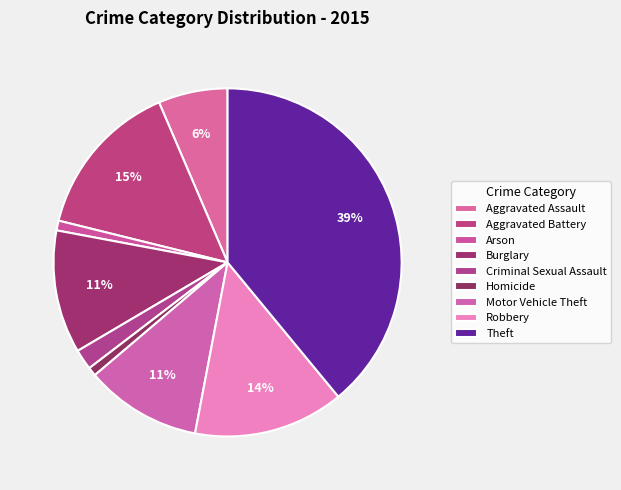

To the nearest percent, what portion does Theft represent?

39%